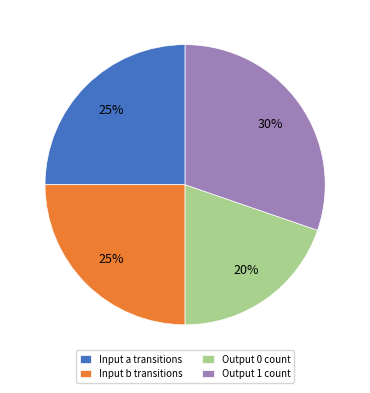

To the nearest percent, what is the average slice percentage?

25%